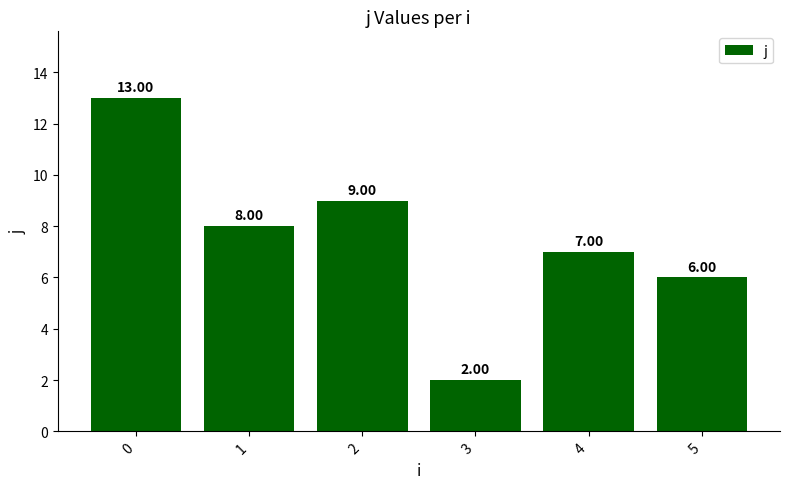

At which label is the value closest to 7?

4